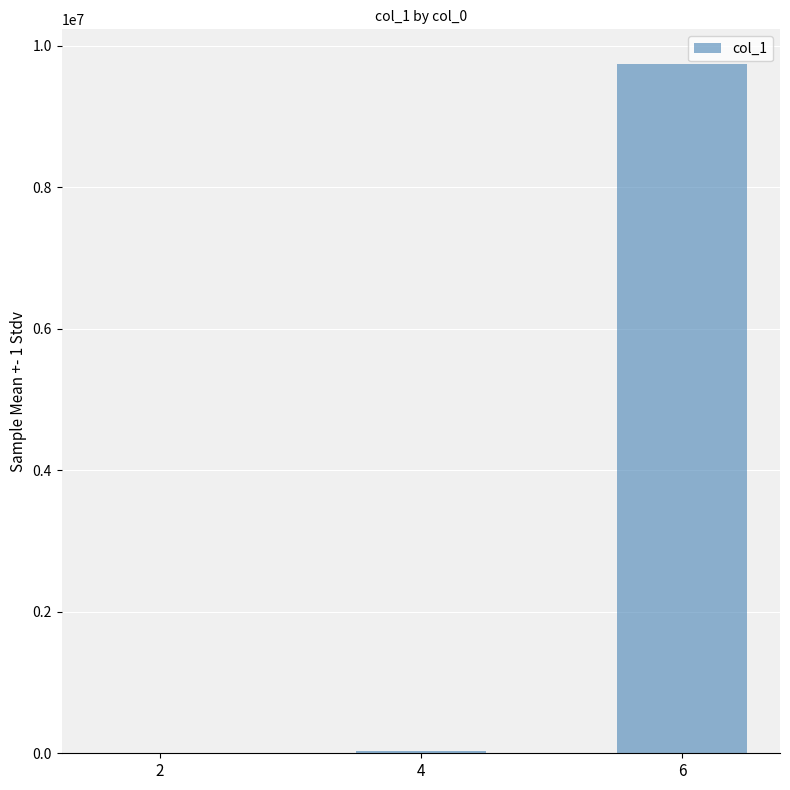

Where is the data nearest to the value 4871906?

4